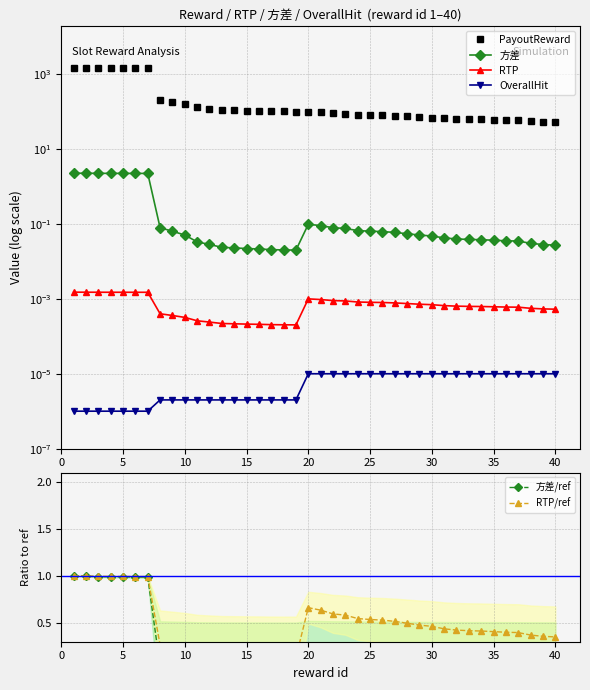

The OverallHit series shows 0.0 at 15. True or false?

True